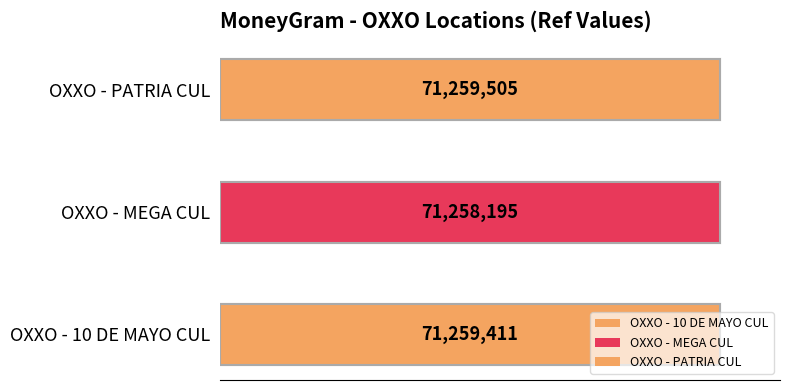

What is the change in value from OXXO - 10 DE MAYO CUL to OXXO - MEGA CUL?

-1216